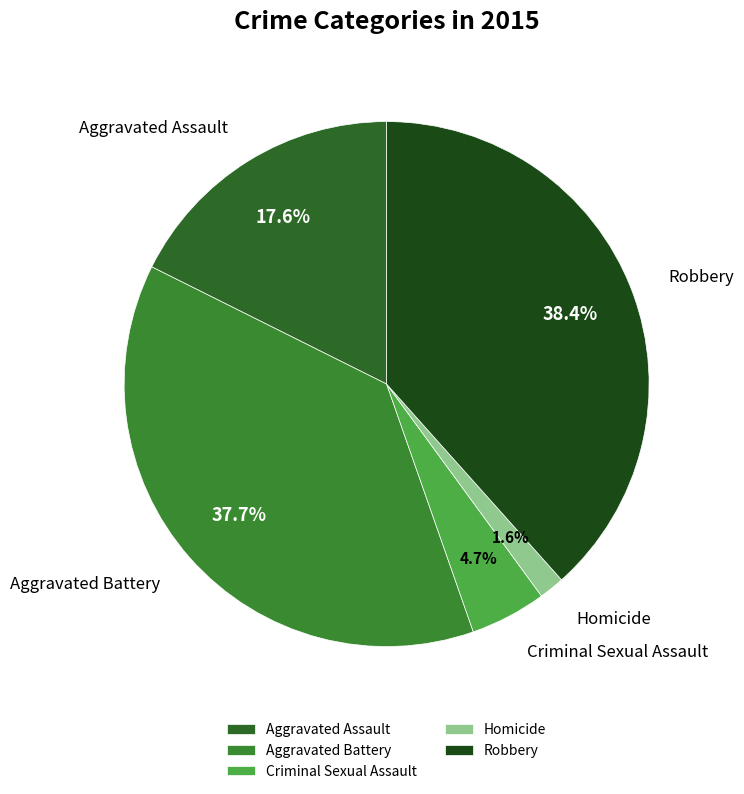

Rank the categories by value from lowest to highest.

Homicide, Criminal Sexual Assault, Aggravated Assault, Aggravated Battery, Robbery